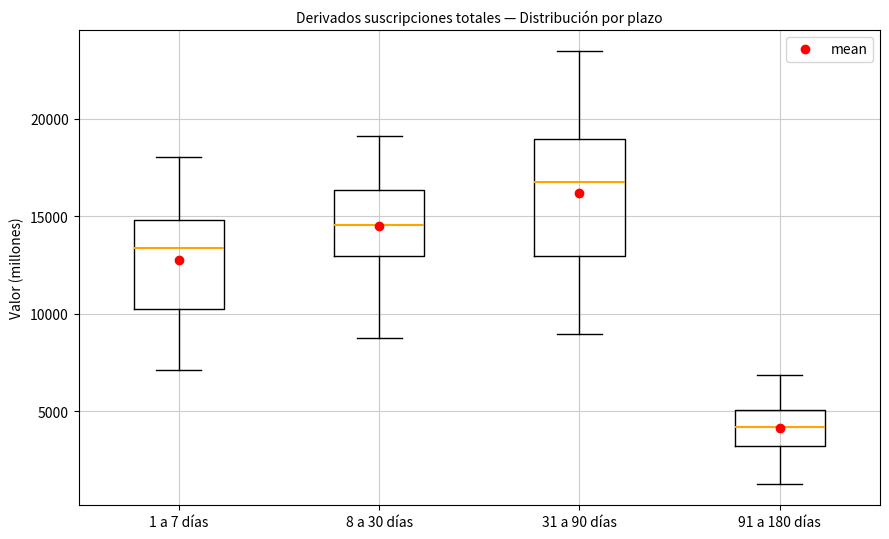

Reading left to right, read every box against the y-axis: the position of its median line, the range the box covers, and the ends of its whiskers. The values are not printed on the chart, so give them approximately, as read against the axis.

1 a 7 días: median 13500, box 10500 to 15000, whiskers 7000 to 18000
8 a 30 días: median 14500, box 13000 to 16500, whiskers 8500 to 19000
31 a 90 días: median 17000, box 13000 to 19000, whiskers 9000 to 23500
91 a 180 días: median 4000, box 3000 to 5000, whiskers 1500 to 7000